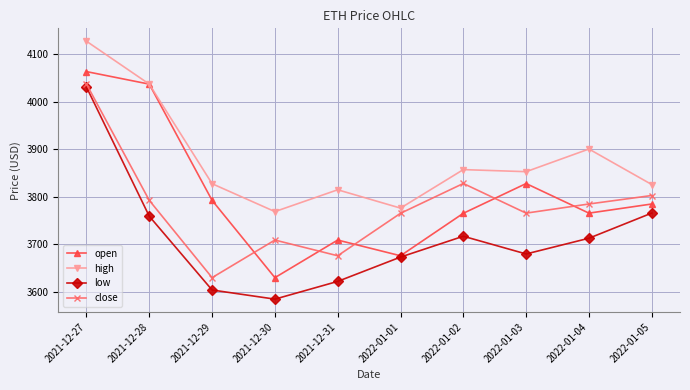

Where is high nearest to the value 3948?

2022-01-04